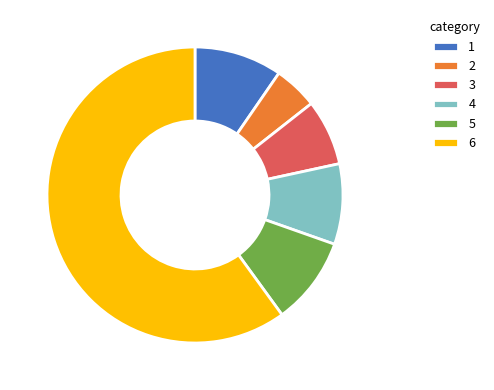

Is there any slice that represents more than half of the pie?

Yes